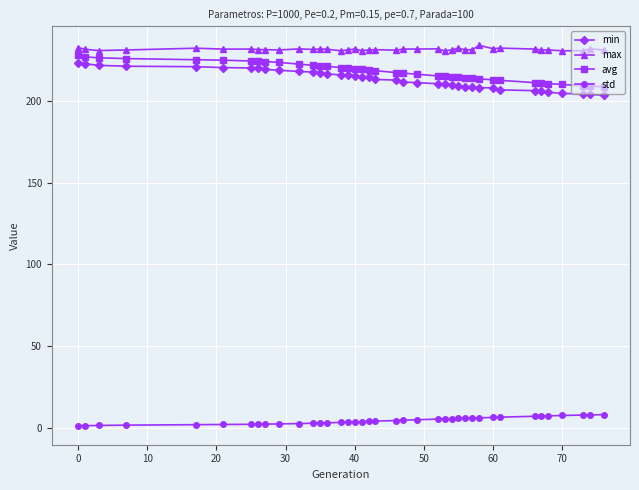

Which series has the widest spread of values?

min